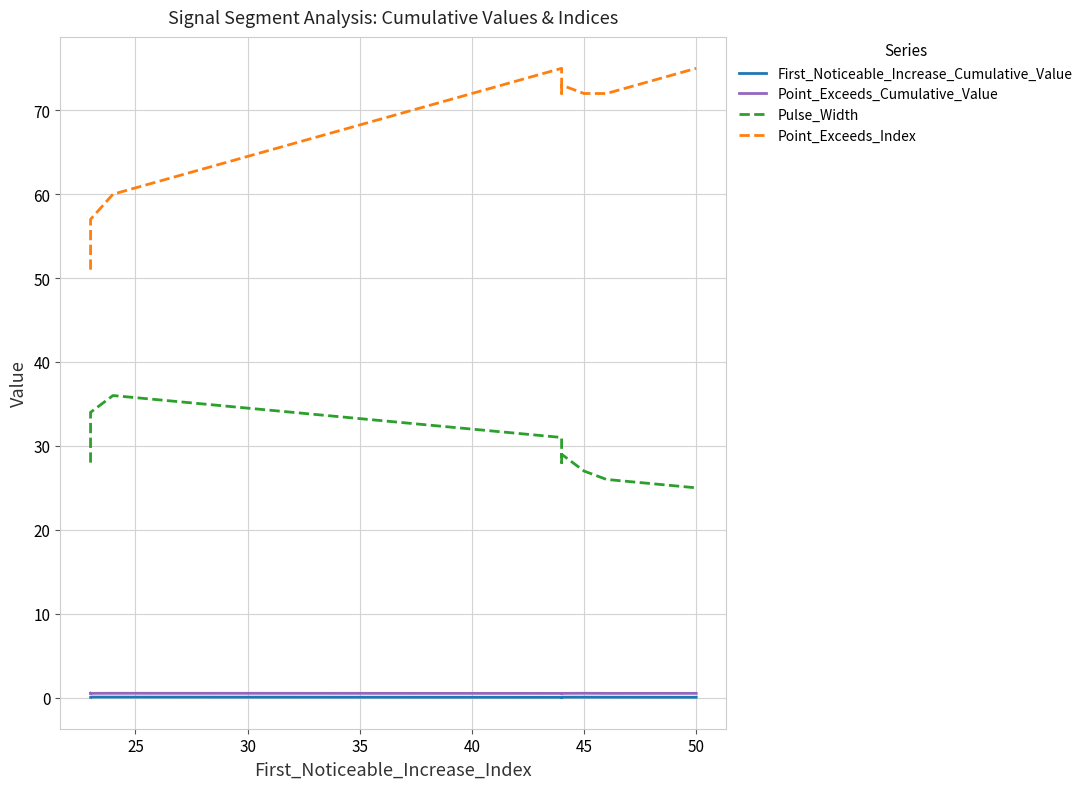

Count the First_Noticeable_Increase_Cumulative_Value values in the range 0 to 1.

10